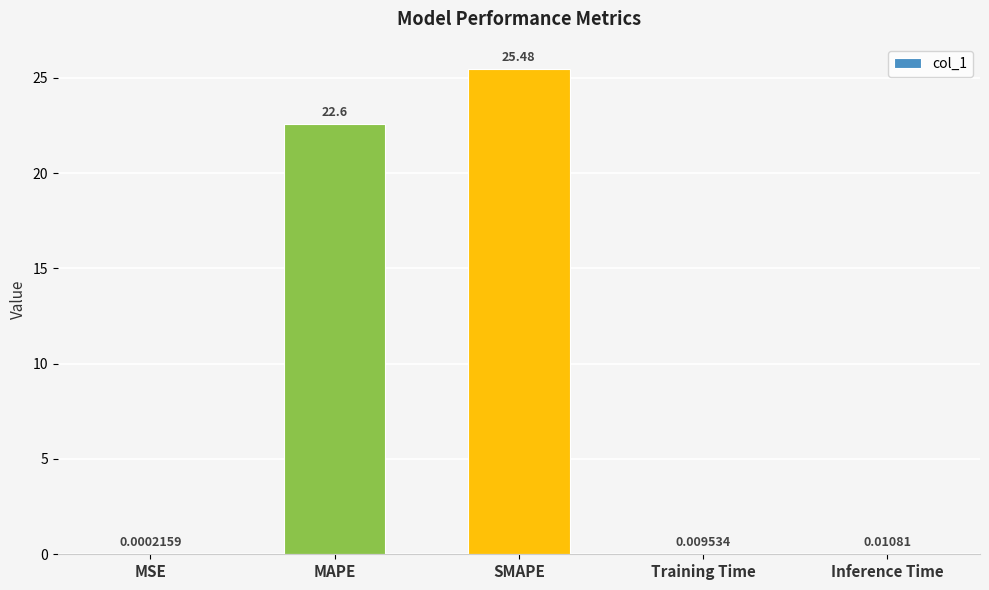

What is the change in value from MAPE to SMAPE?

+2.9